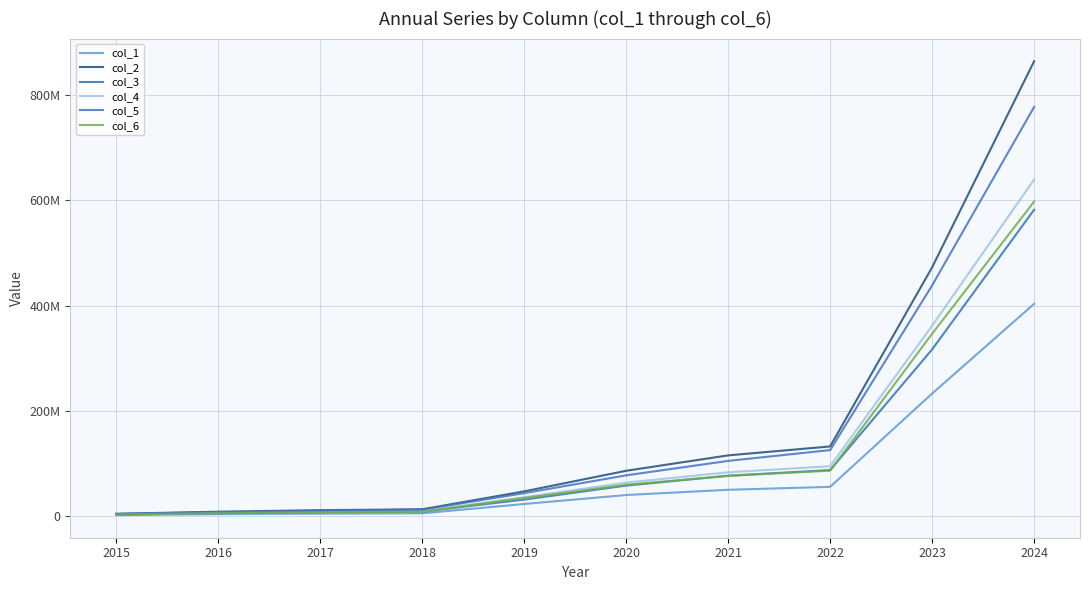

Does the chart have visible grid lines?

Yes